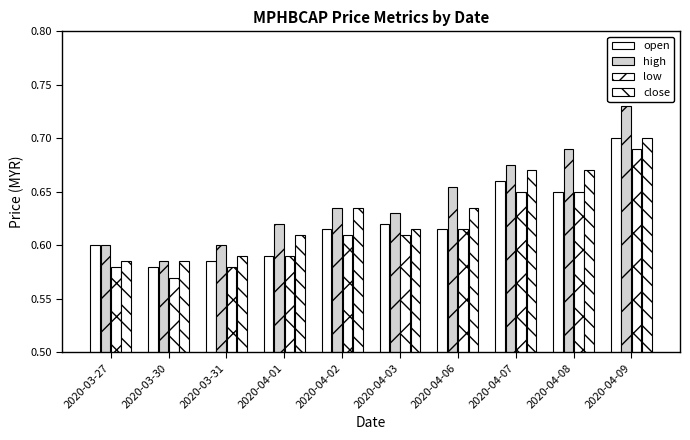

What is the label of the 5th bar from the right?

2020-04-03